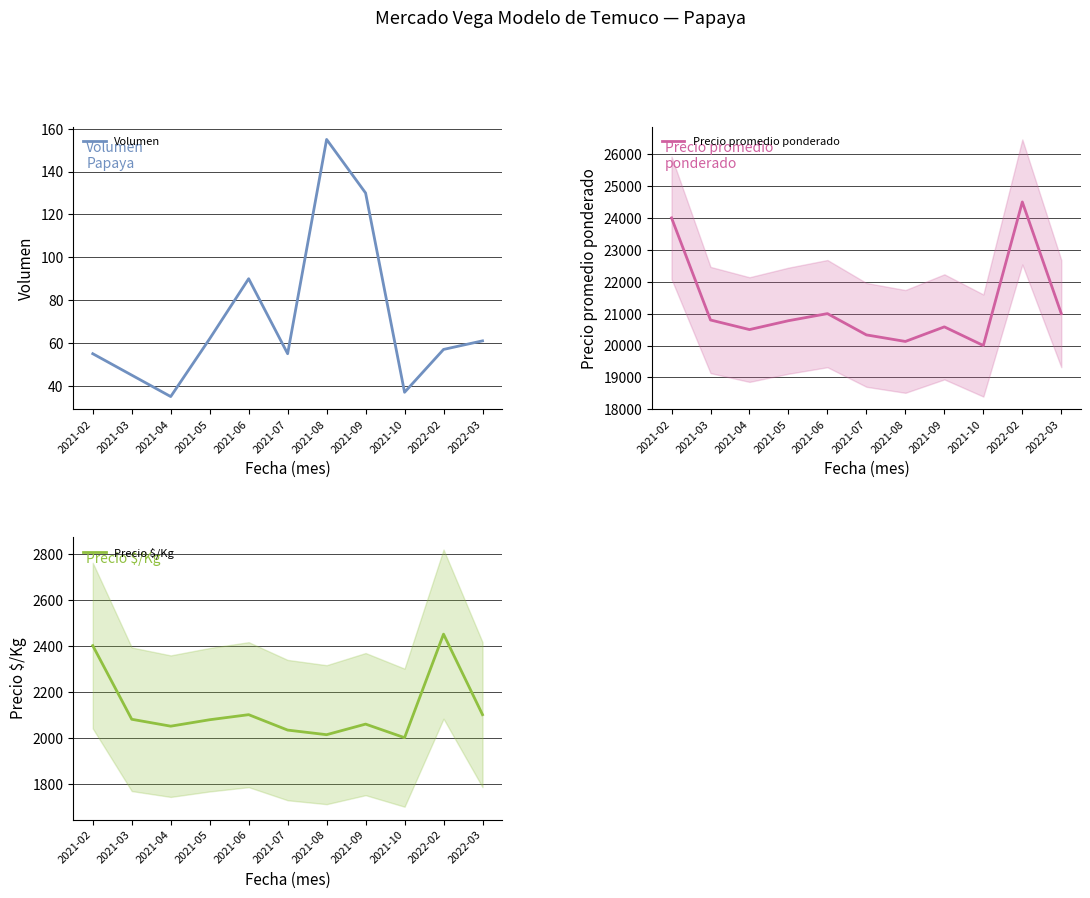

At which category is the sum across all series the highest?

2022-02